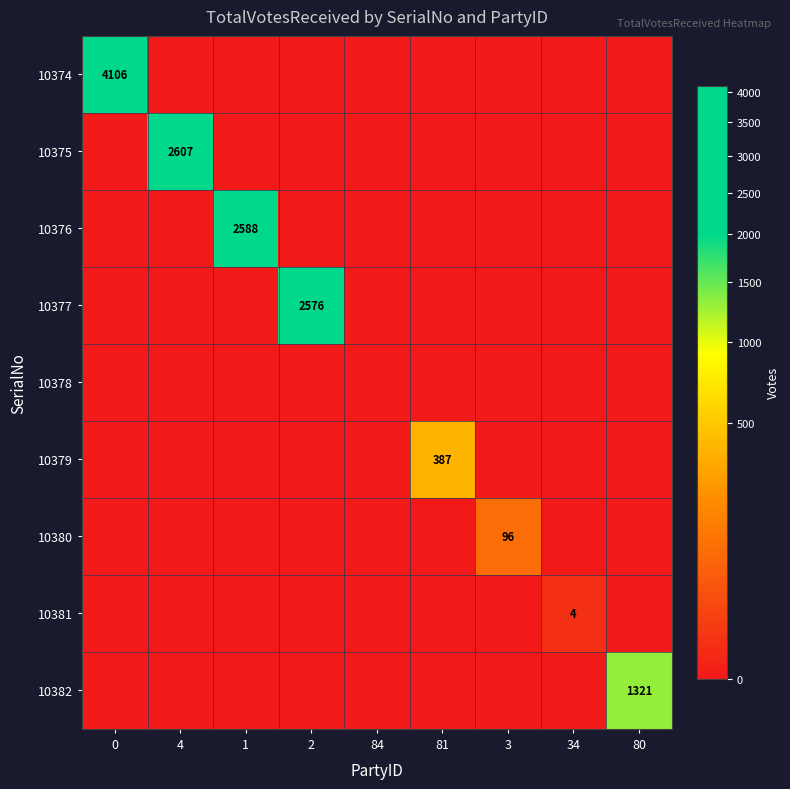

The value of 10379 at 81 is 609. True or false?

False